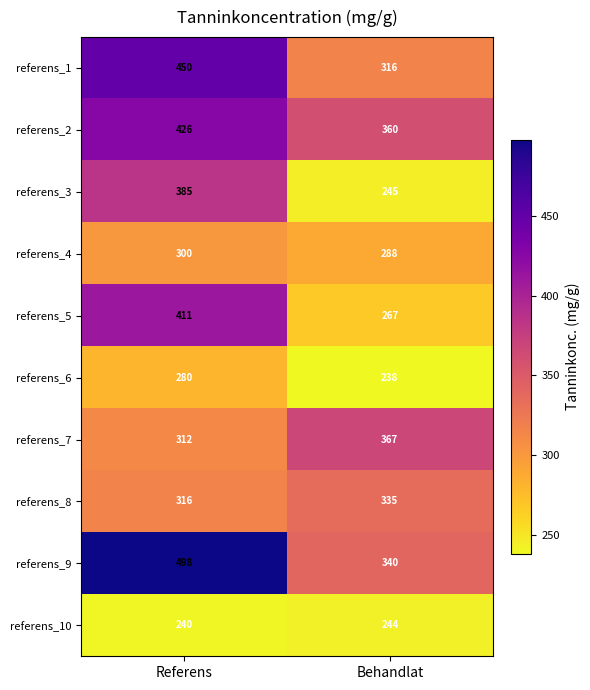

What is the difference between the highest and lowest values at Referens?

258